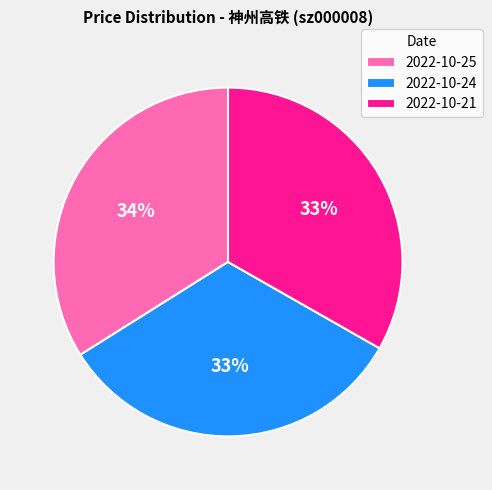

Combined, do 2022-10-21 and 2022-10-25 account for over 50%?

Yes